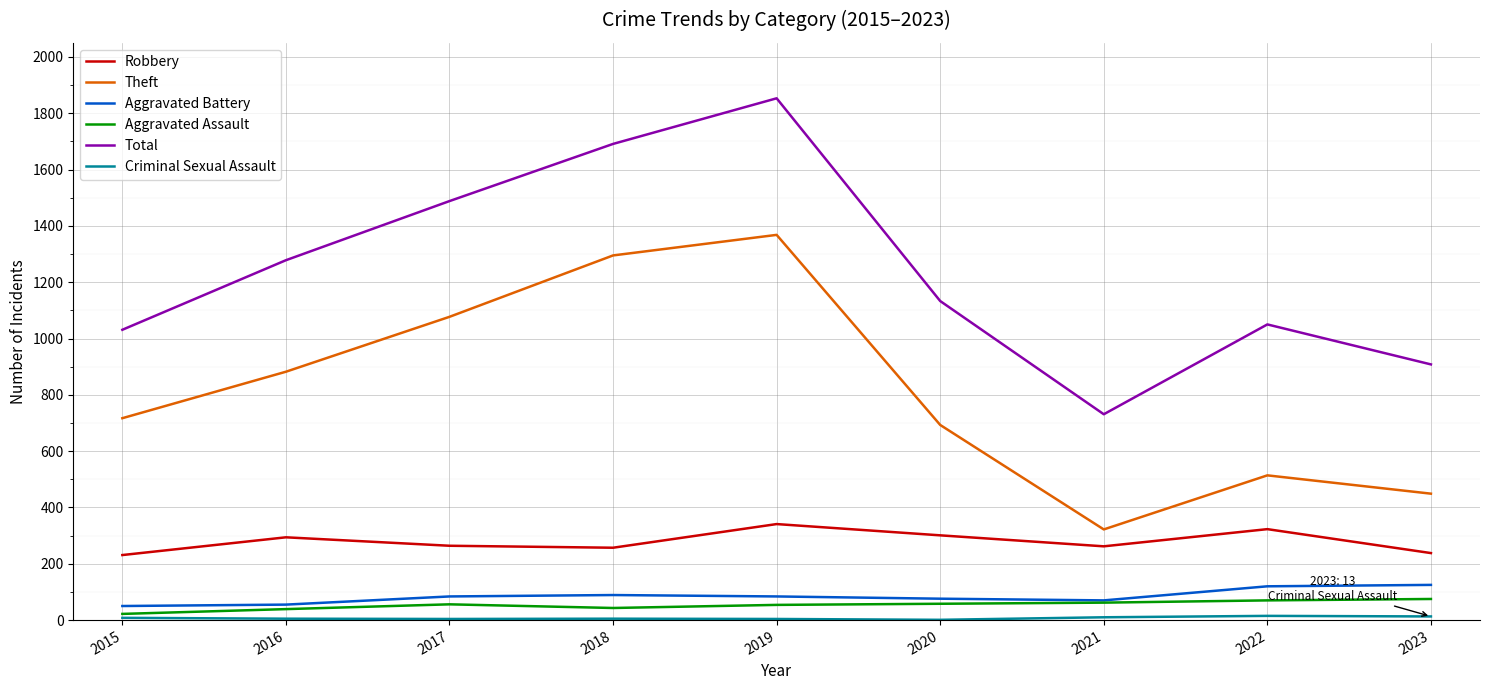

How many lines are shown in the chart?

6